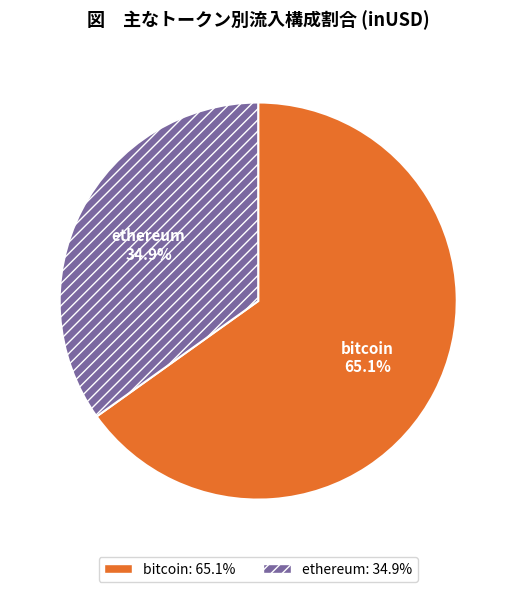

Which category has the smallest portion of the pie?

ethereum